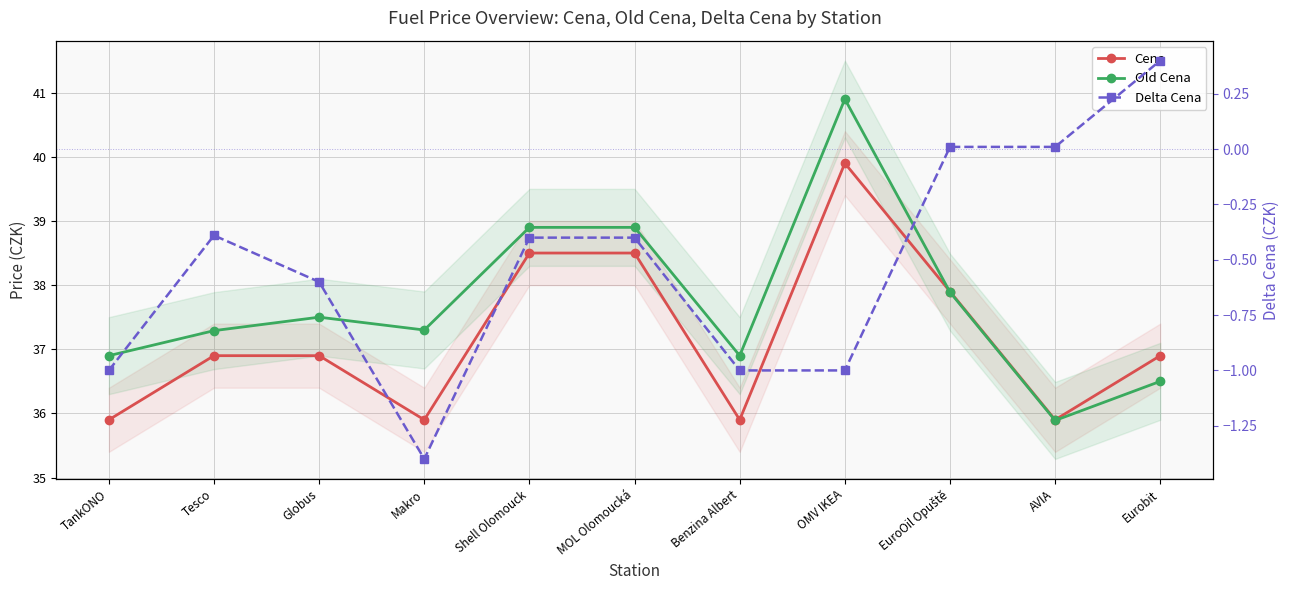

What are all the series names shown in the legend?

Cena, Old Cena, Delta Cena